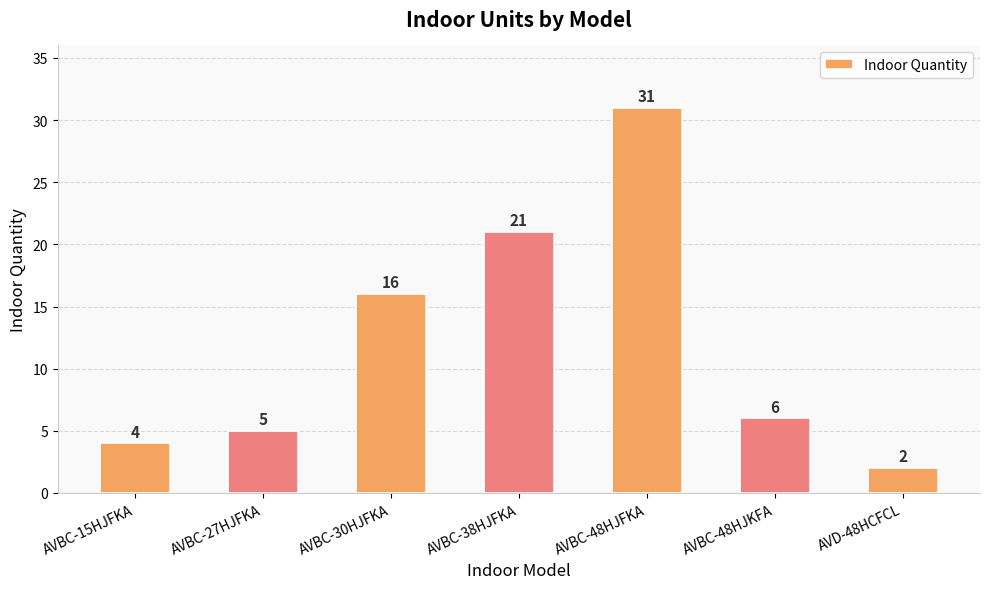

Is it true that the value at AVBC-27HJFKA is 7?

False